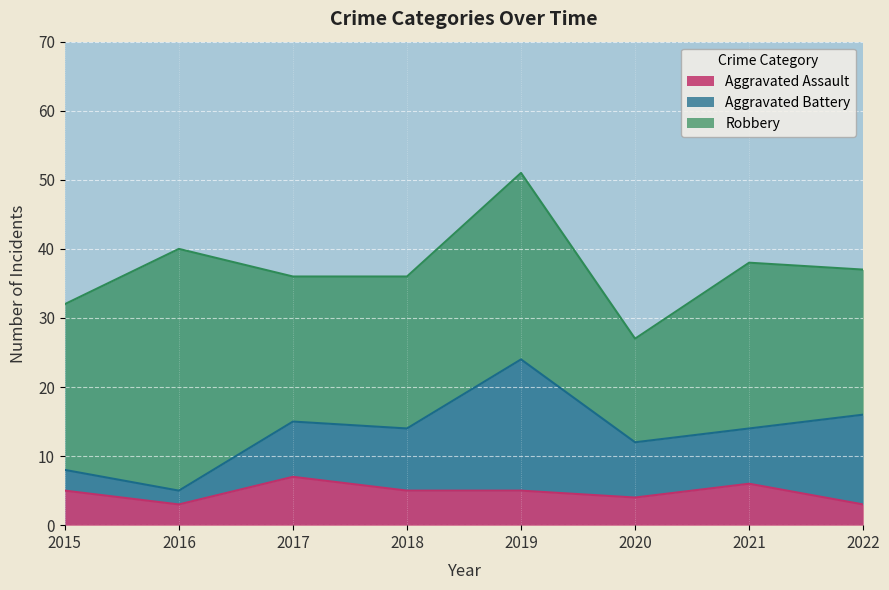

List the labels in order of Robbery value, smallest first.

2020, 2017, 2022, 2018, 2015, 2021, 2019, 2016